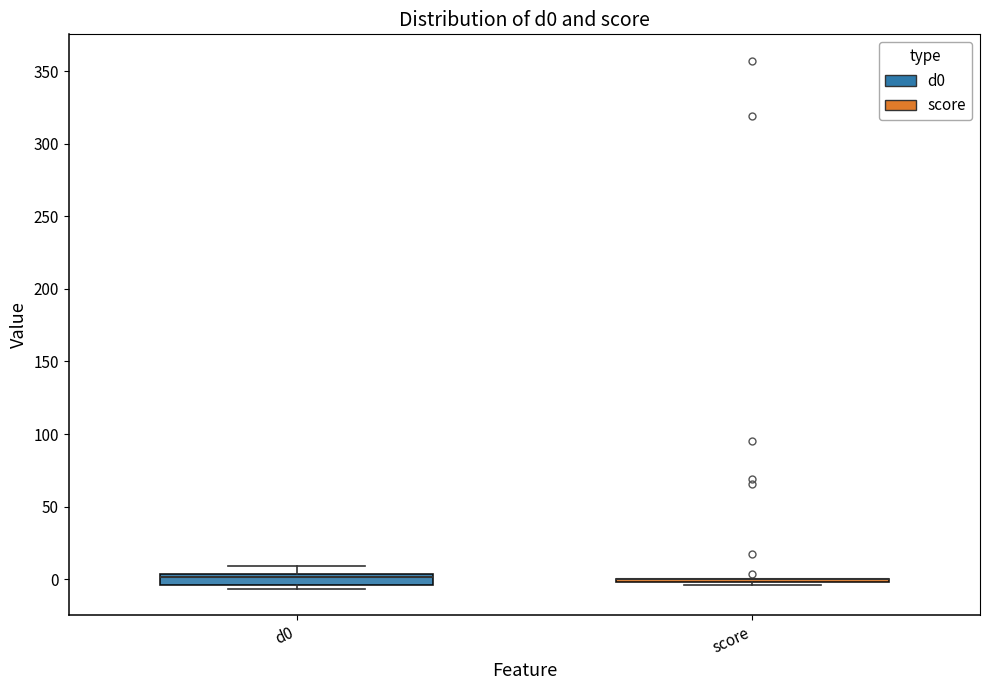

Reading left to right, read every box against the y-axis: the position of its median line, the range the box covers, and the ends of its whiskers. The values are not printed on the chart, so give them approximately, as read against the axis.

d0: median 0, box -5 to 5, whiskers -5 (just below the box's lower edge) to 10
score: box collapsed to a line at 0, whiskers -5 to 0